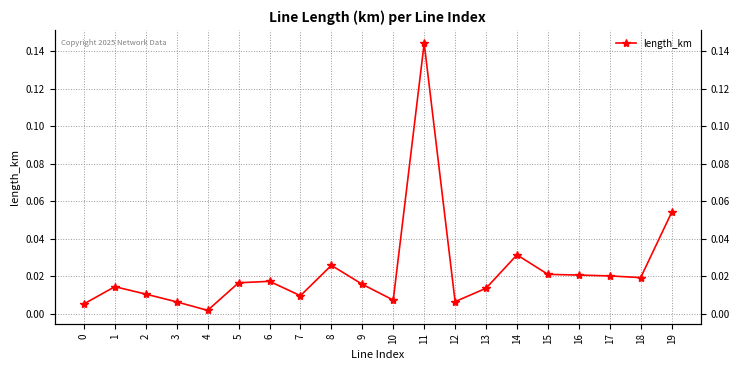

Which category has the highest value across all series?

11